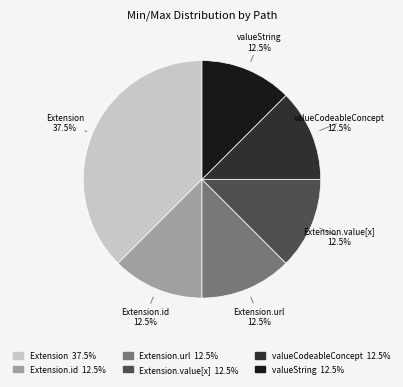

Does any single category account for the majority?

No